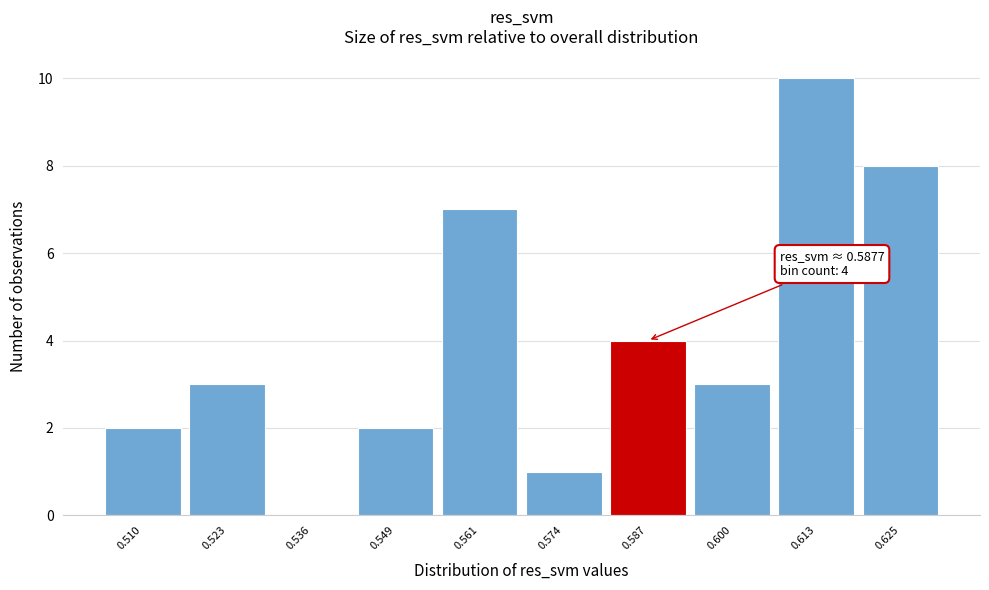

Reading right to left, what are all the values shown in this chart?

0.625=8	0.613=10	0.600=3	0.587=4	0.574=1	0.561=7	0.549=2	0.536=0	0.523=3	0.510=2